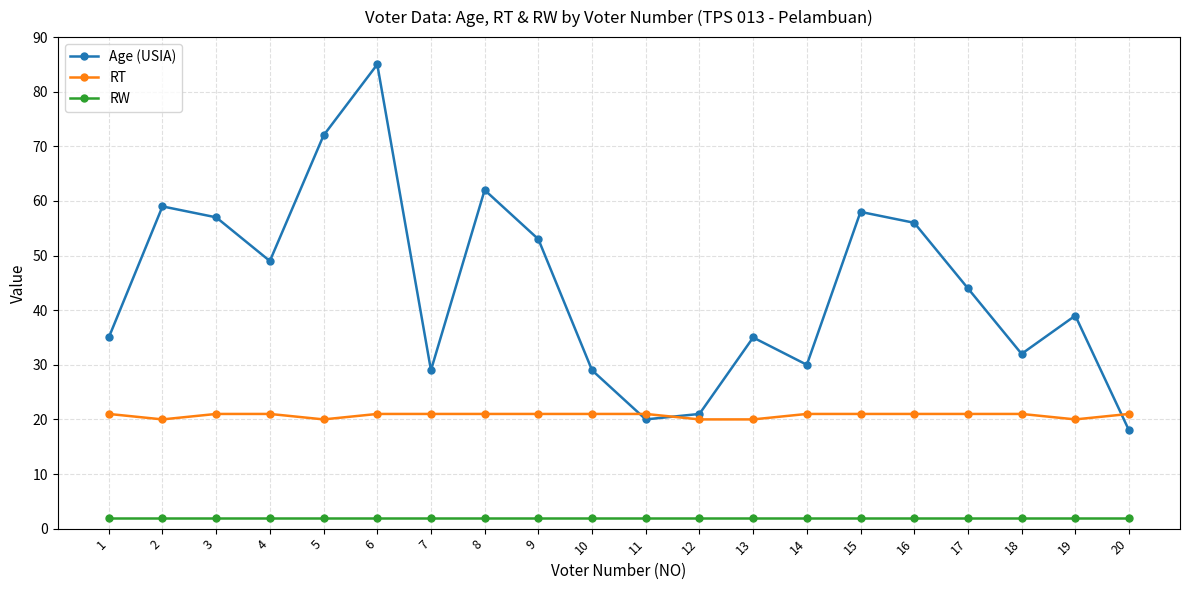

What is the total value across all series at 10?

52